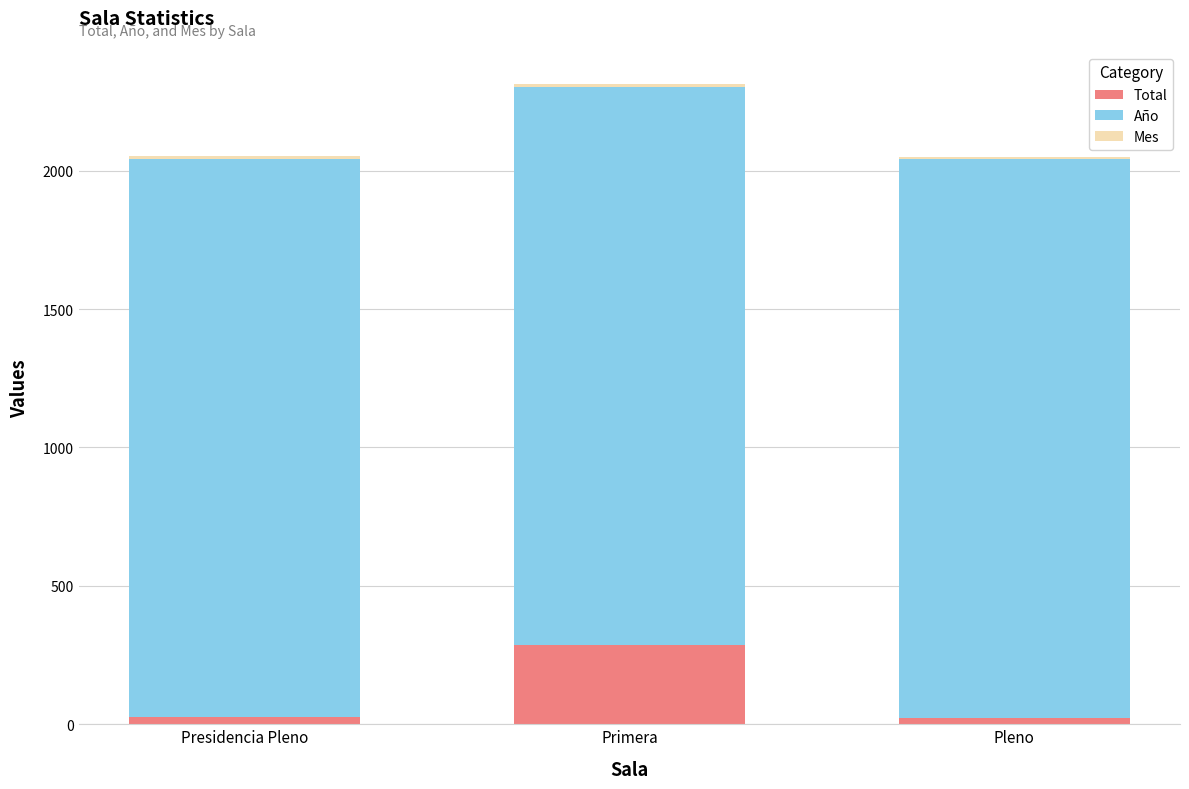

What is the difference between the maximum and second lowest values in the Total series?

260